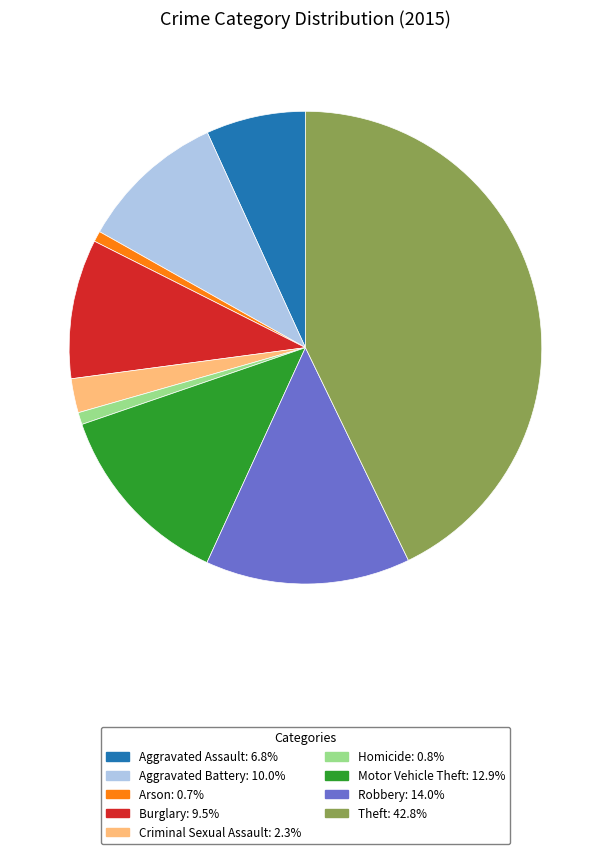

Approximately how many times larger is the value at Homicide compared to Aggravated Battery?

0.1